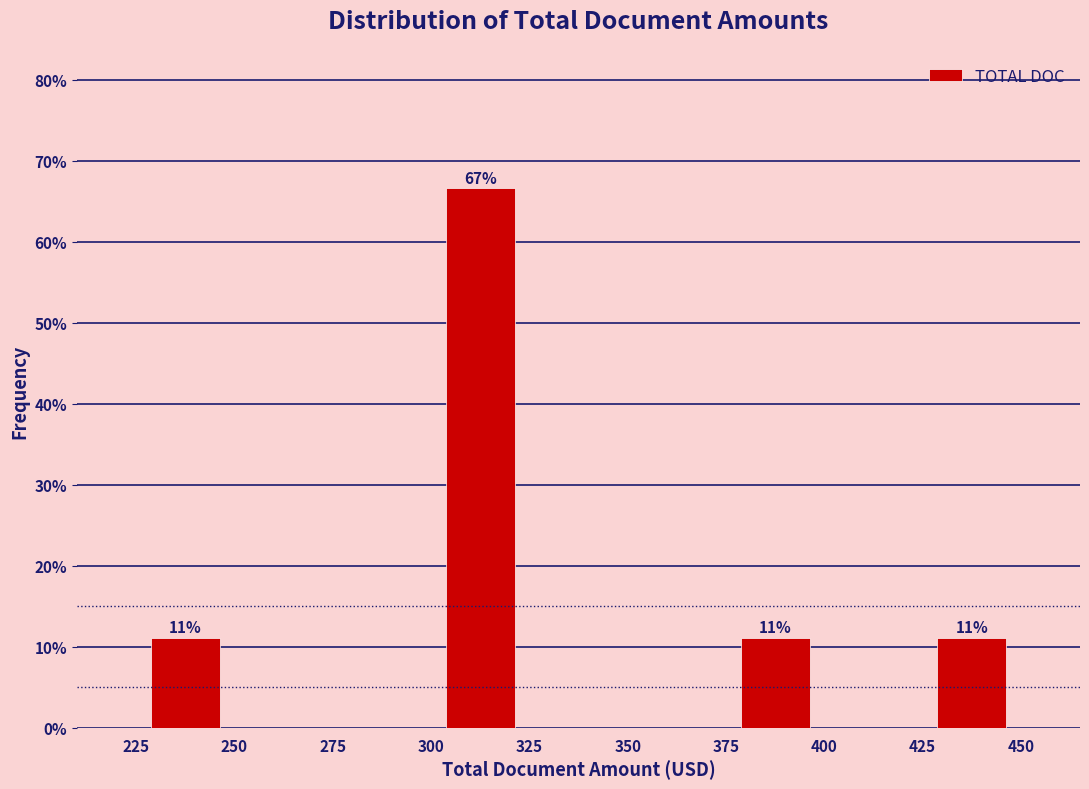

Over which range of the x-axis is the bar tallest?

300 to 325